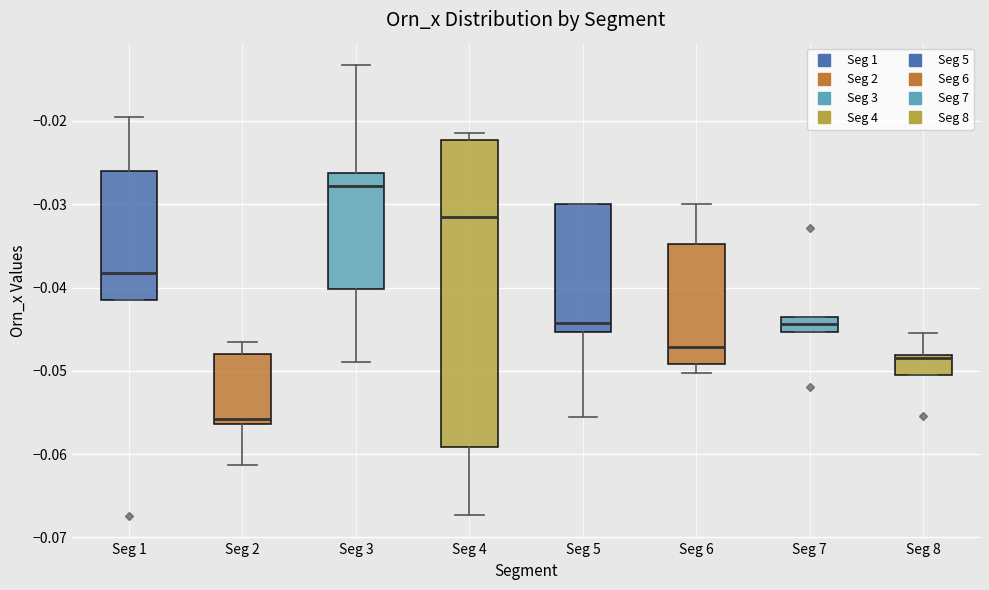

Reading left to right, read every box against the y-axis: the position of its median line, the range the box covers, and the ends of its whiskers. The values are not printed on the chart, so give them approximately, as read against the axis.

Seg 1: median -0.038, box -0.042 to -0.026, whiskers -0.042 to -0.020
Seg 2: median -0.056 (just above the box's lower edge), box -0.056 to -0.048, whiskers -0.061 to -0.047
Seg 3: median -0.028, box -0.040 to -0.026, whiskers -0.049 to -0.013
Seg 4: median -0.032, box -0.059 to -0.022, whiskers -0.067 to -0.021
Seg 5: median -0.044, box -0.045 to -0.030, whiskers -0.055 to -0.030
Seg 6: median -0.047, box -0.049 to -0.035, whiskers -0.050 to -0.030
Seg 7: median -0.044 (inside the box), box -0.045 to -0.044, whiskers -0.045 to -0.044
Seg 8: median -0.048 (just below the box's upper edge), box -0.050 to -0.048, whiskers -0.050 to -0.045